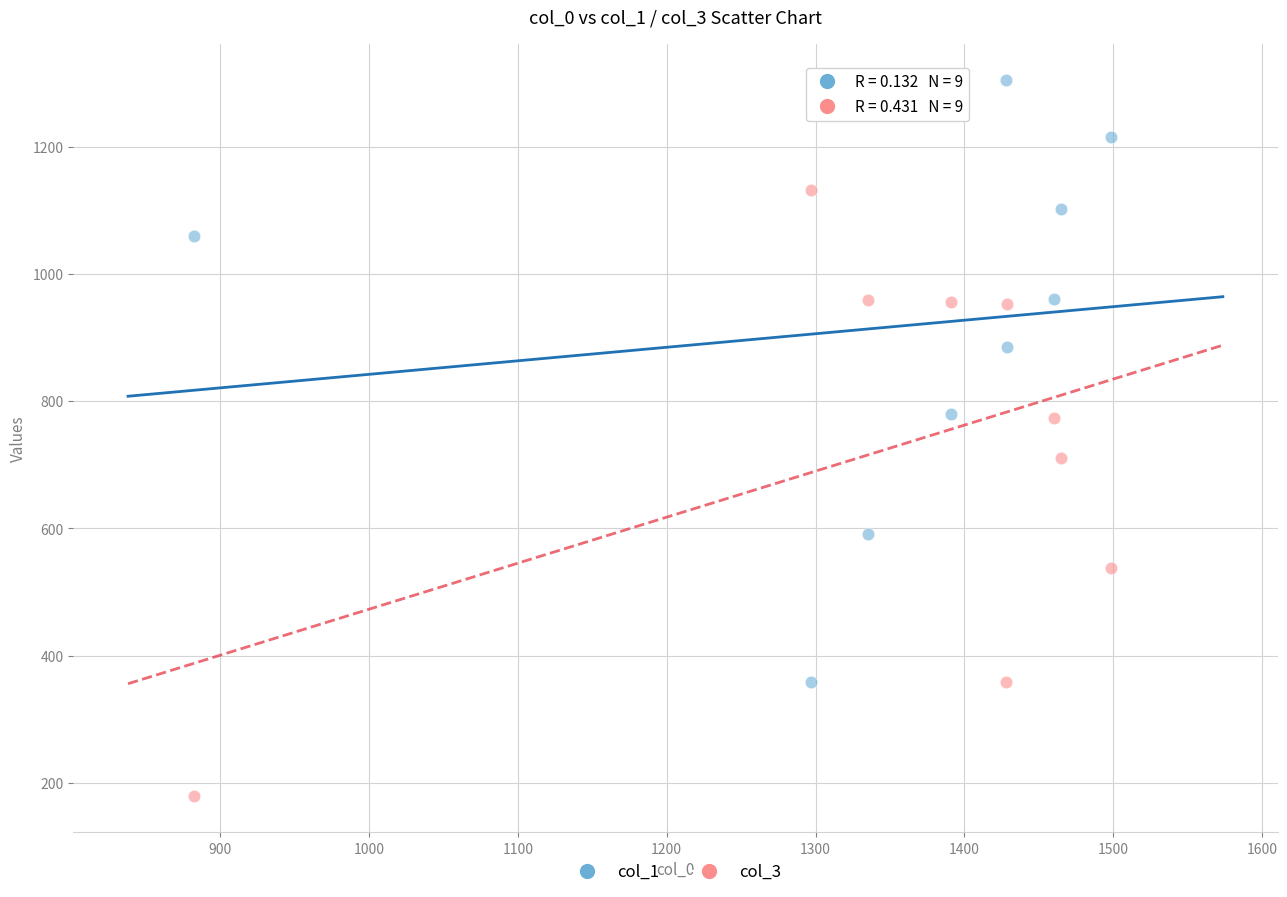

Across all data points, what is the range of X values (max minus min)?

616.7